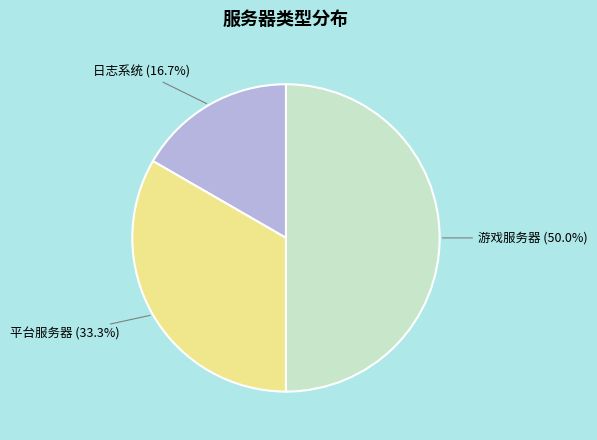

Which category has the biggest portion of the pie?

游戏服务器